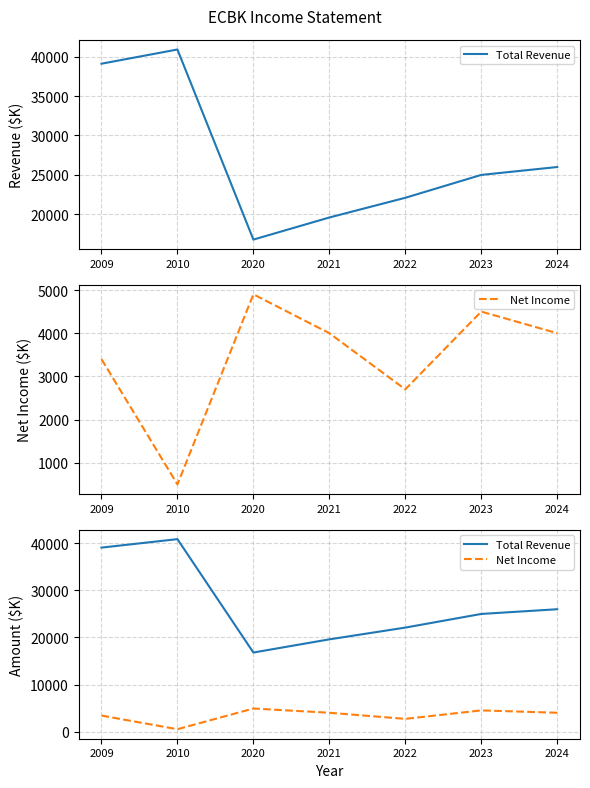

True or false: Net Income has a value of 2038 at 2020.

False